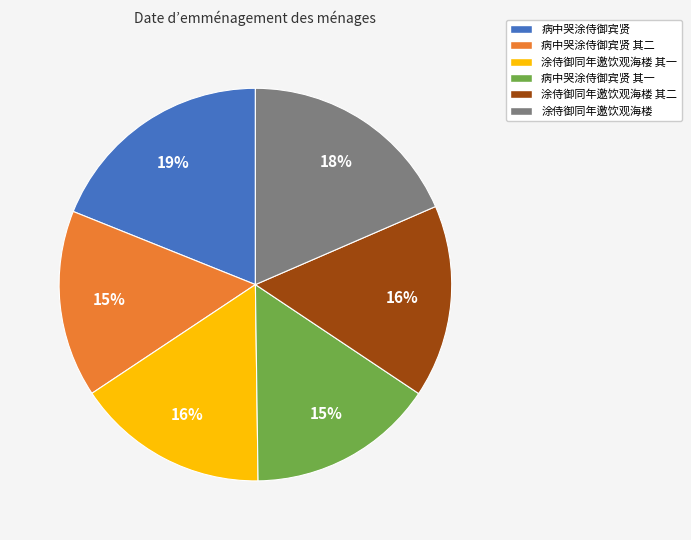

How many segments does this pie chart have?

6